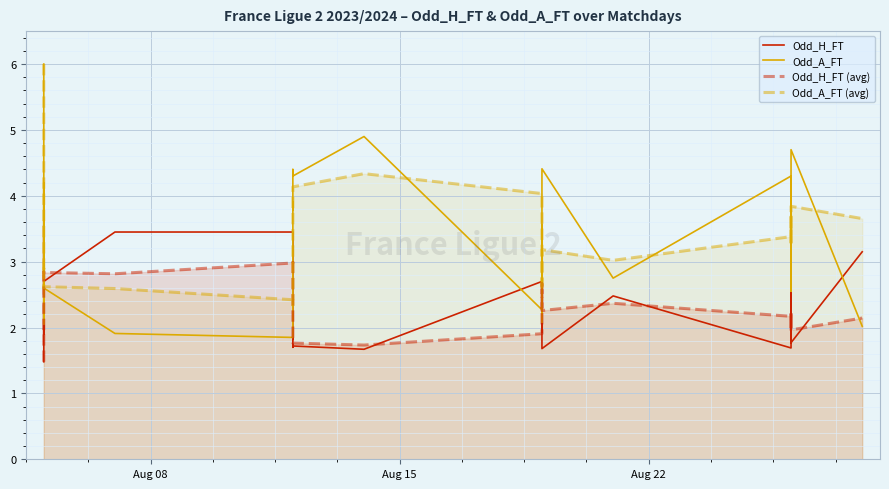

After their last crossing, which series has the higher values: Odd_H_FT (avg) or Odd_A_FT (avg)?

Odd_A_FT (avg)